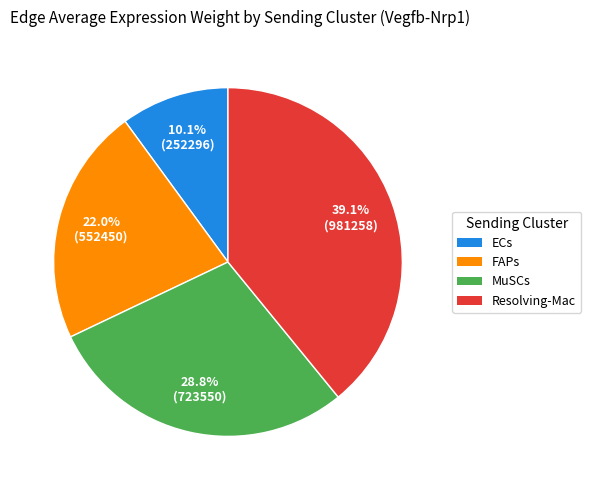

To the nearest percent, what is the average slice percentage?

25%